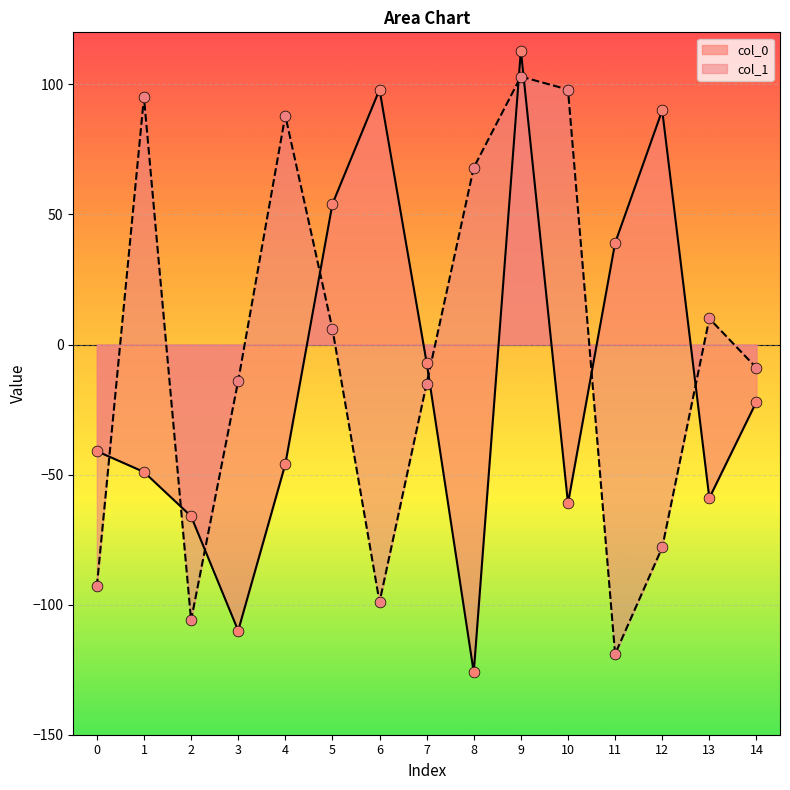

Is the value of col_1 at 10 greater than the value of col_0 at 2?

Yes